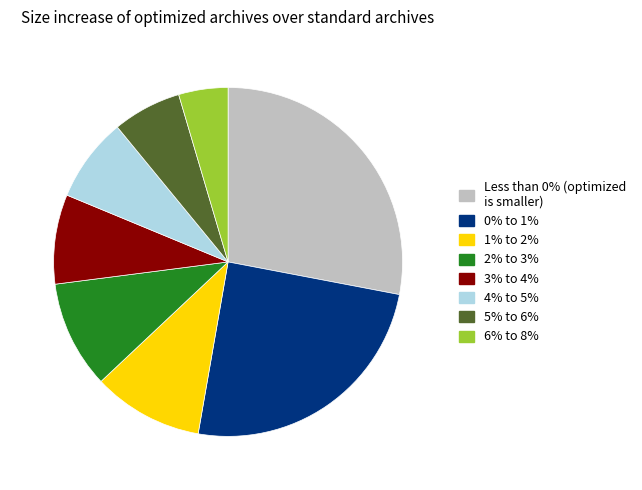

Combined, do 3% to 4% and 4% to 5% account for over 50%?

No